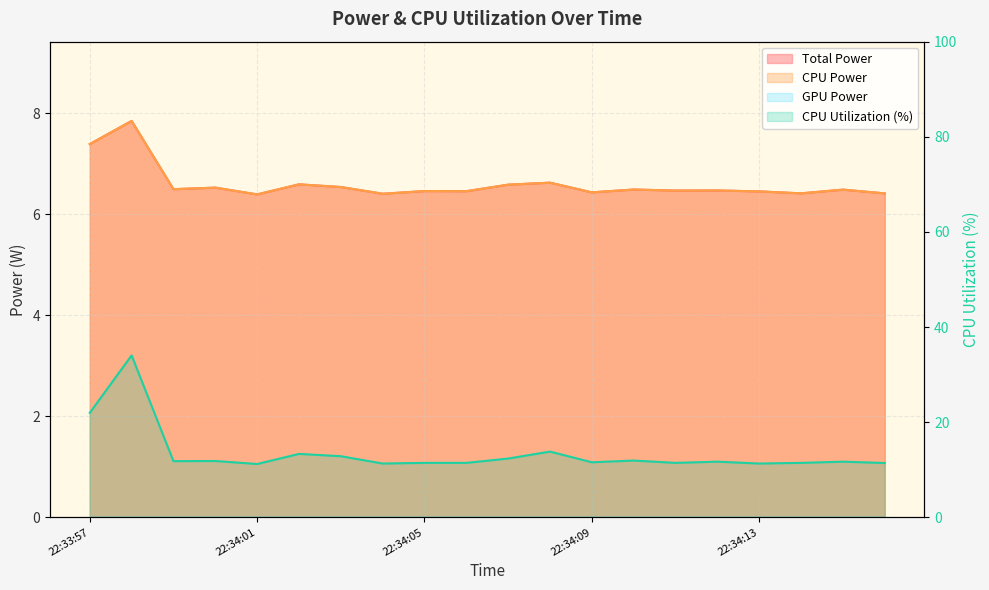

The value of Total Power at 22:34:13 is 2.4. True or false?

False